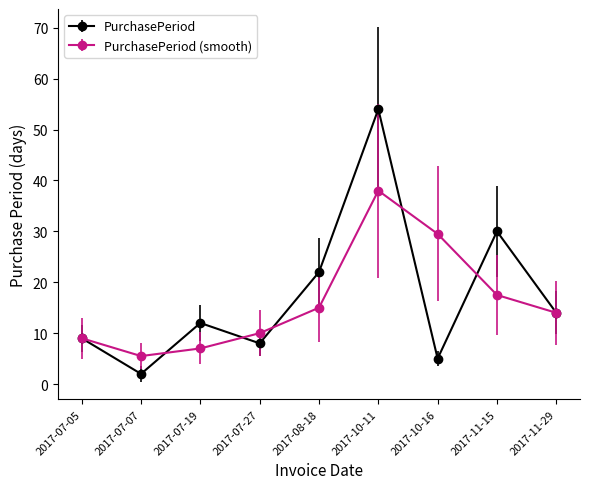

Count the number of data series in this chart.

2